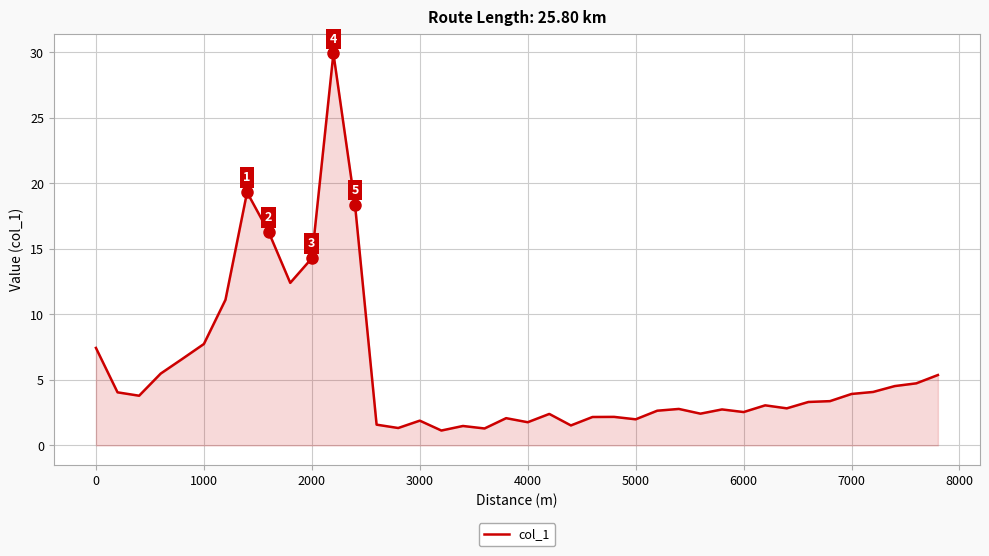

What is the smallest value displayed?

1.1